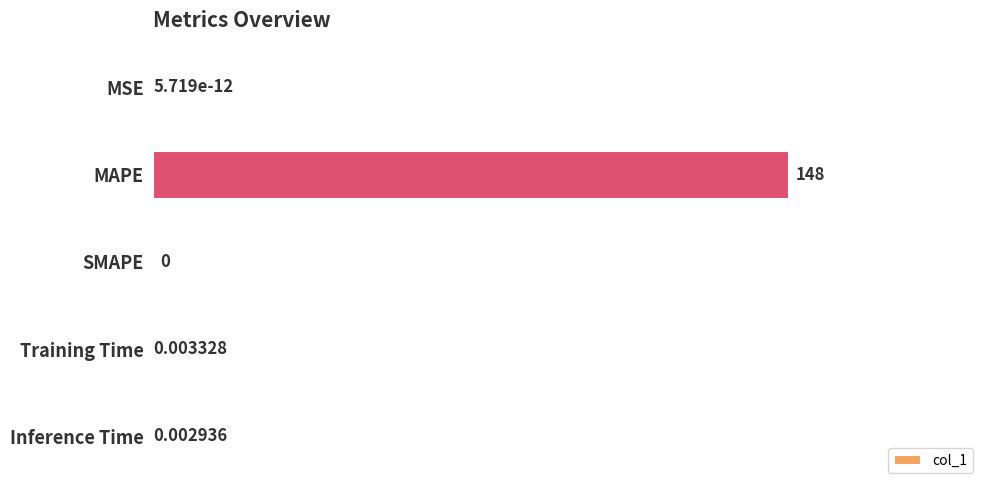

At which label is the value closest to 74?

Training Time